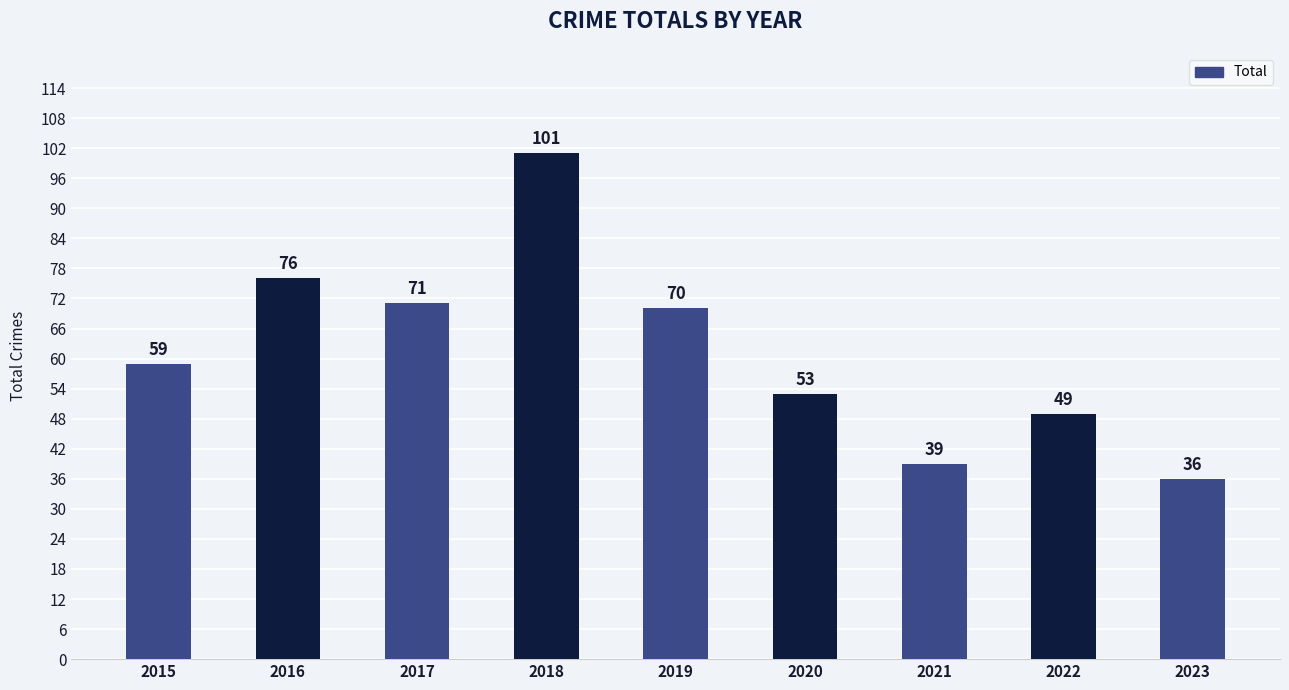

Reading left to right, list all the values displayed in this chart.

2015=59	2016=76	2017=71	2018=101	2019=70	2020=53	2021=39	2022=49	2023=36